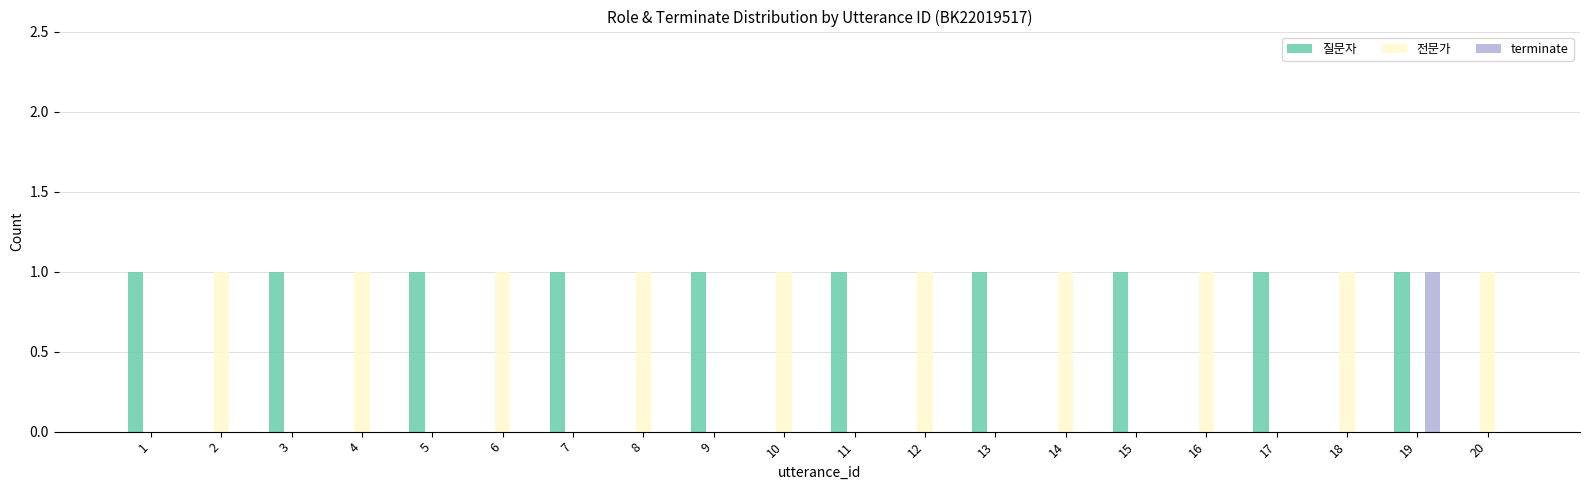

Is the value of terminate at 4 greater than the value of 질문자 at 3?

No